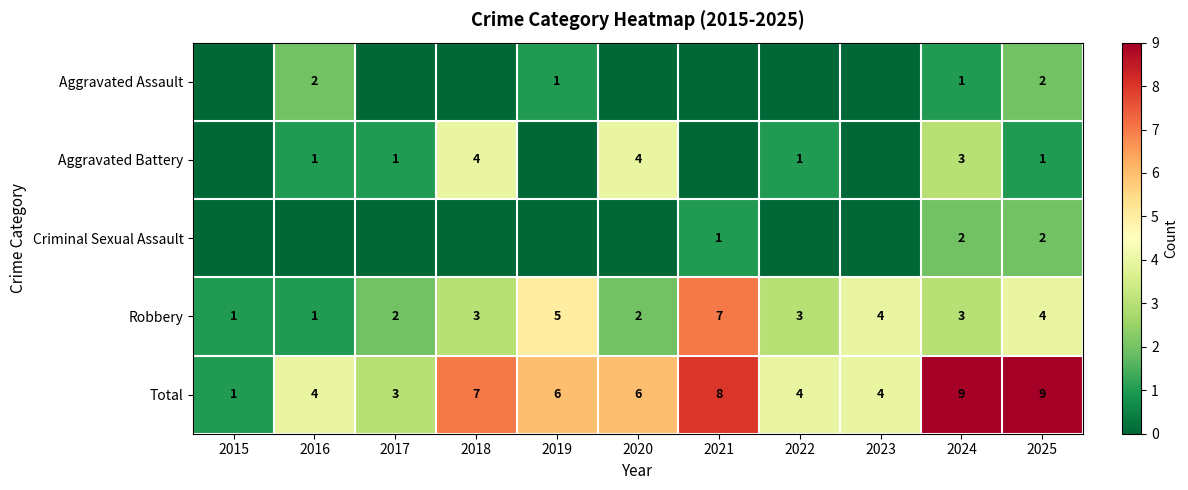

The Robbery series shows 4 at 2025. True or false?

True